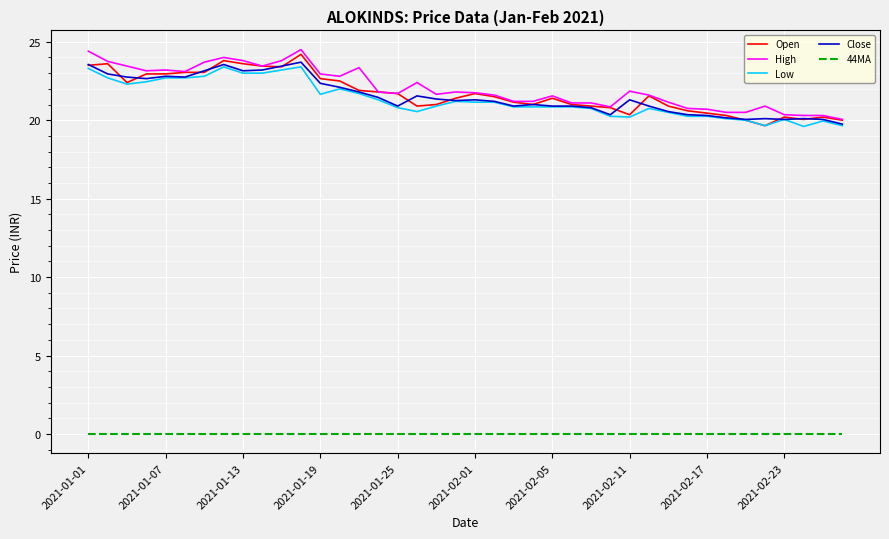

What is the maximum value shown in the chart?

24.5